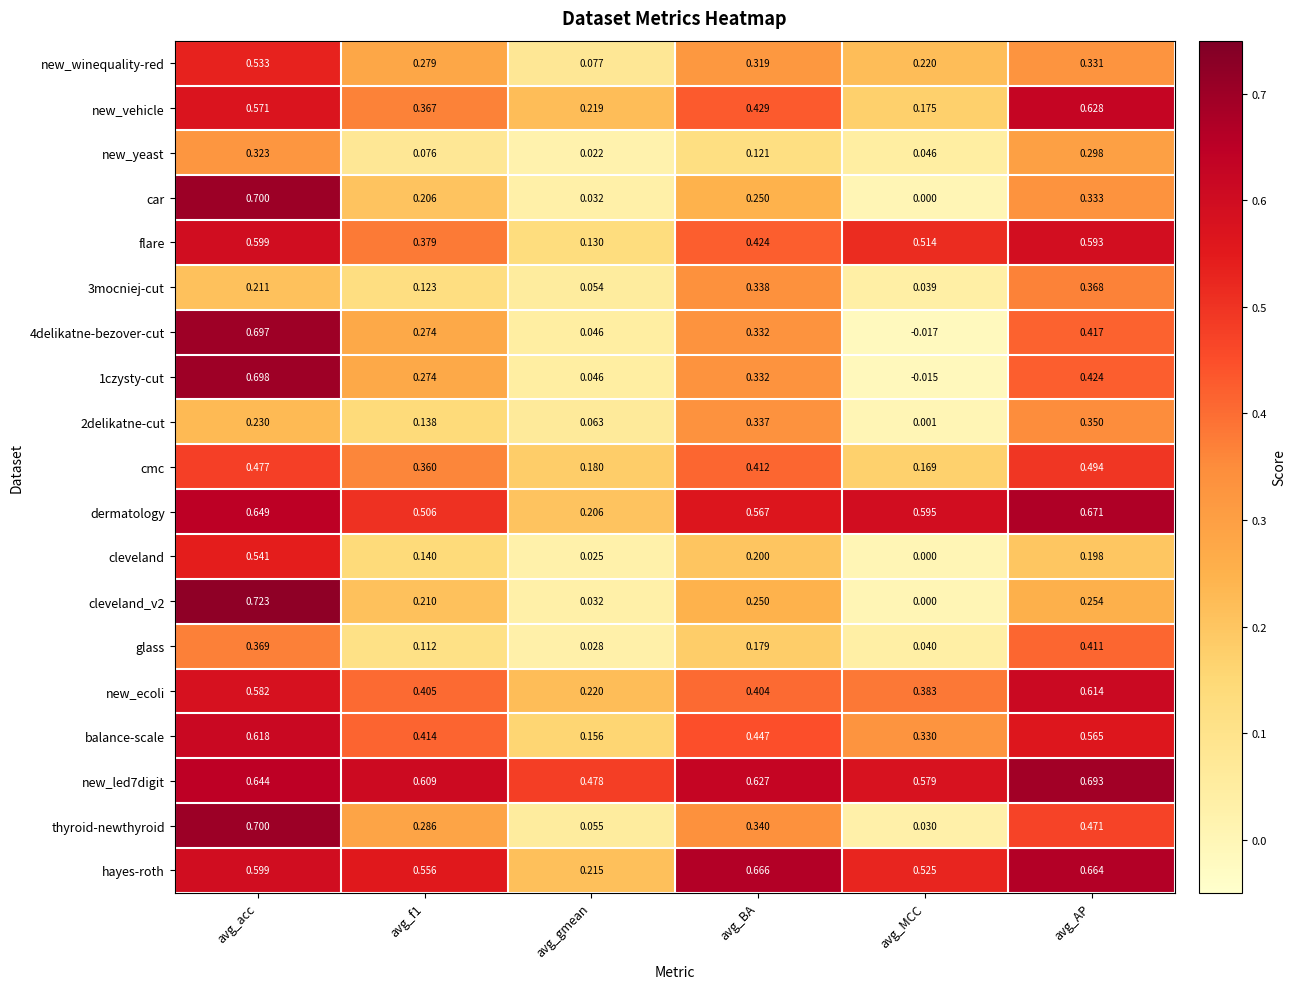

Count the number of categories in the chart.

6